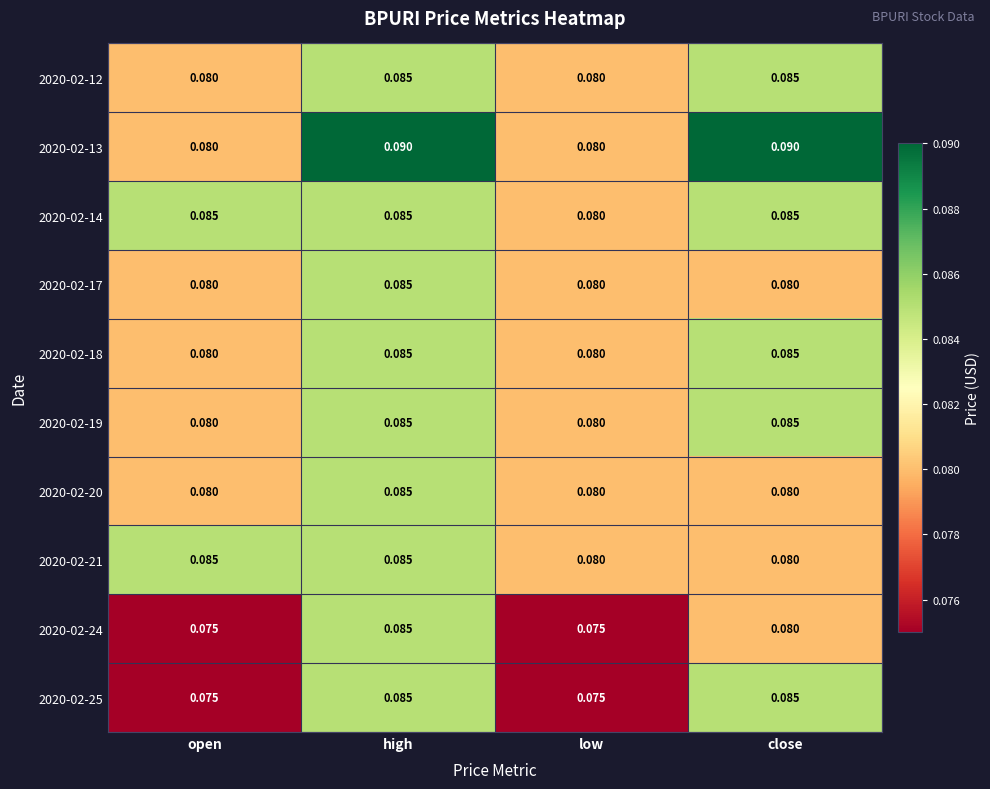

At which category is the sum across all series the highest?

high